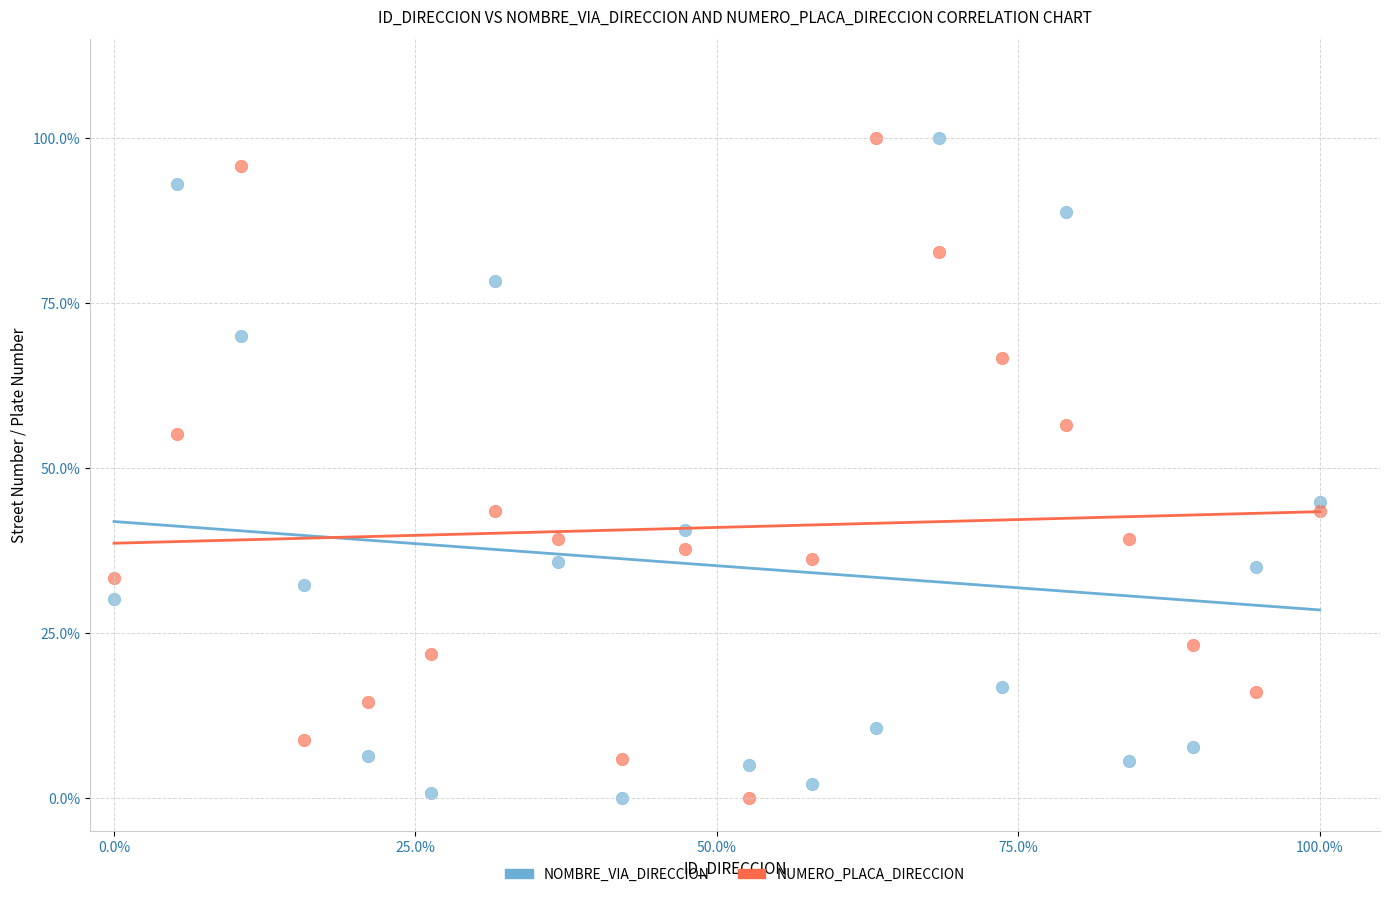

What is the X range (max minus min) for the scatter plot?

1.0